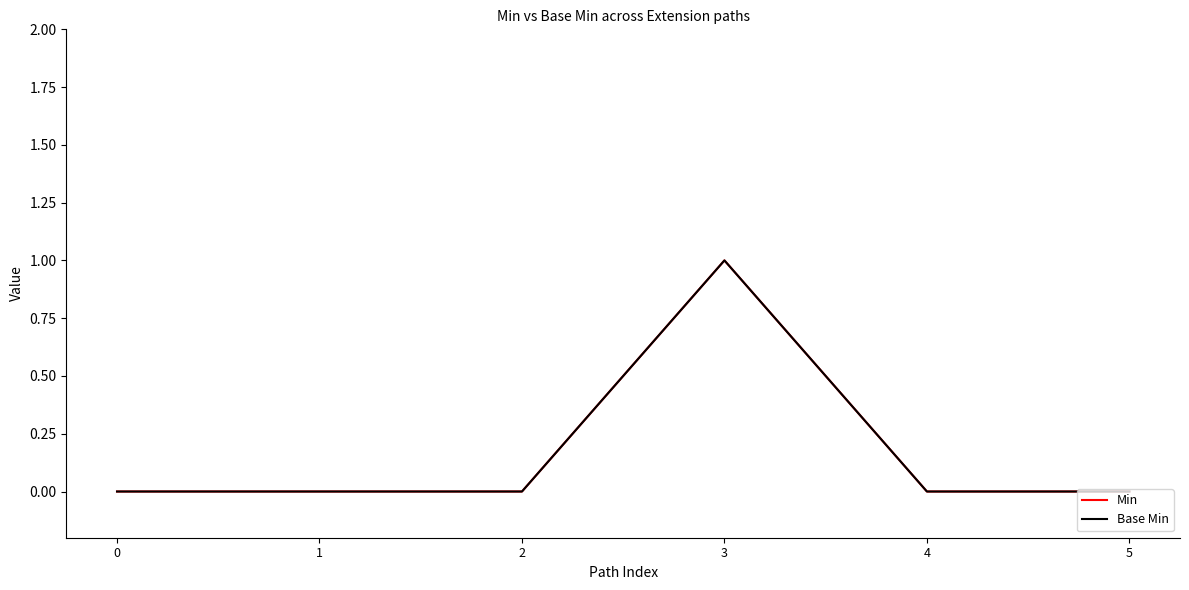

Is the value of Min at 0 greater than the value of Base Min at 5?

No